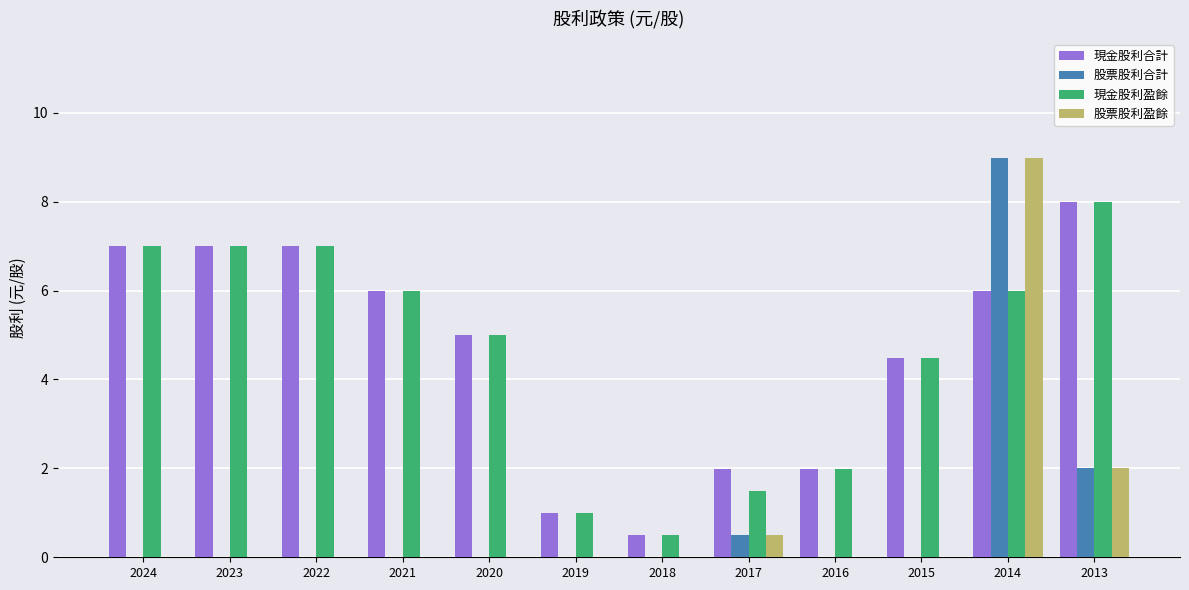

At which label does 現金股利盈餘 reach its peak?

2013